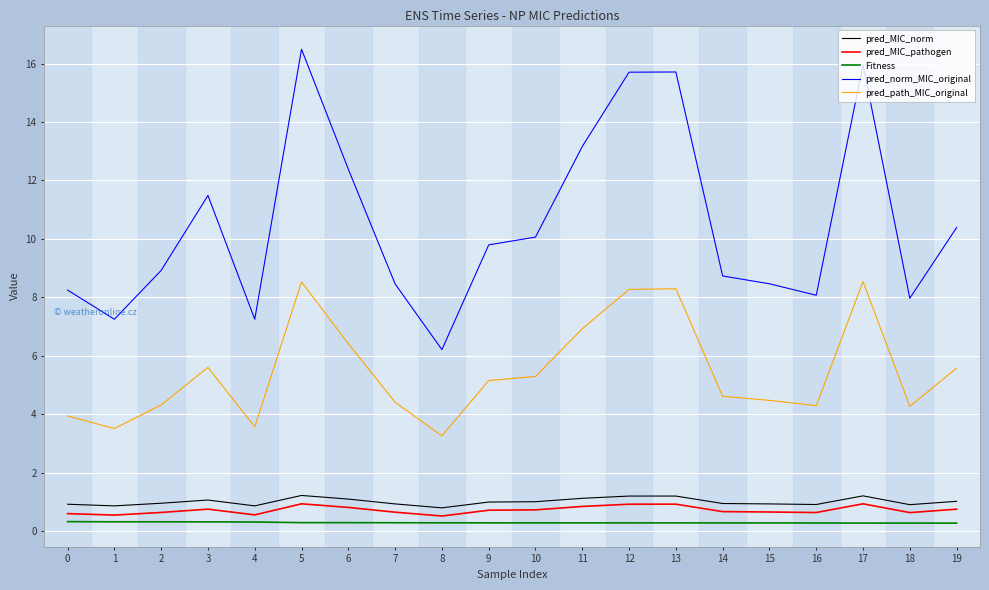

True or false: pred_MIC_norm has a value of 1.0 at 19.

True